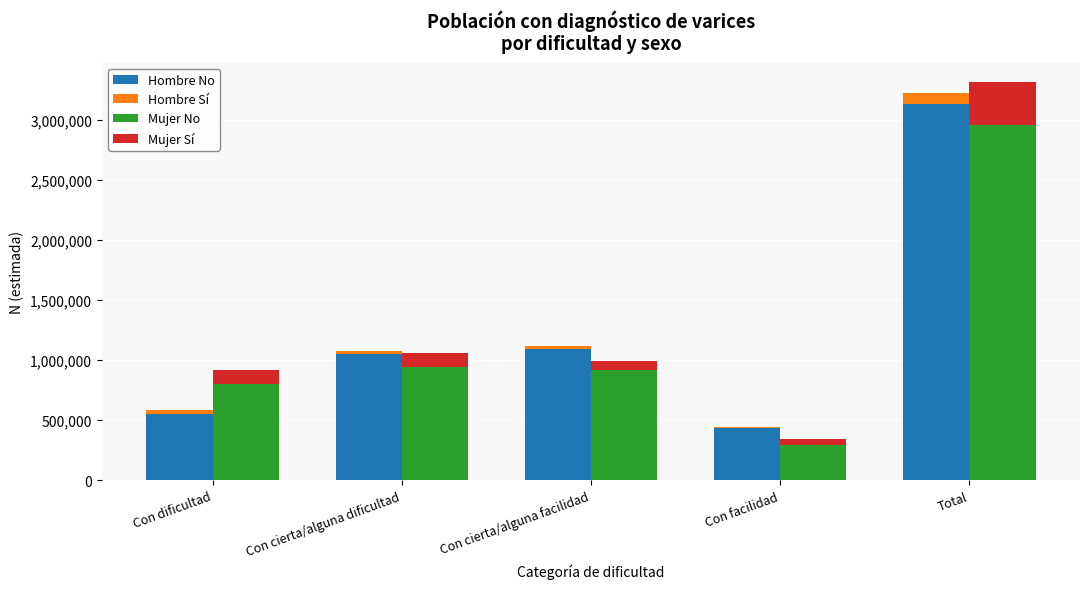

How many values in the Hombre Sí series are below 26886?

2